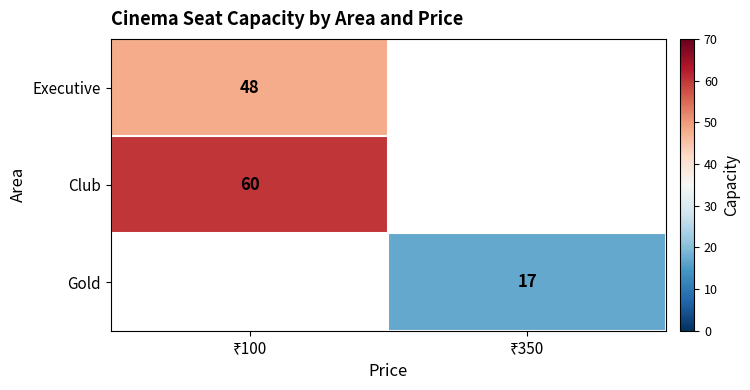

What is the minimum value for Executive?

48.0